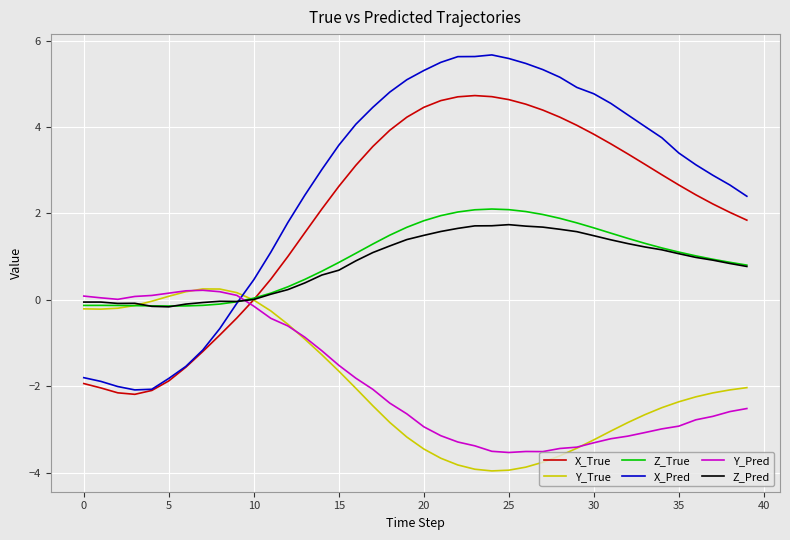

What is the minimum value shown in the chart?

-4.0